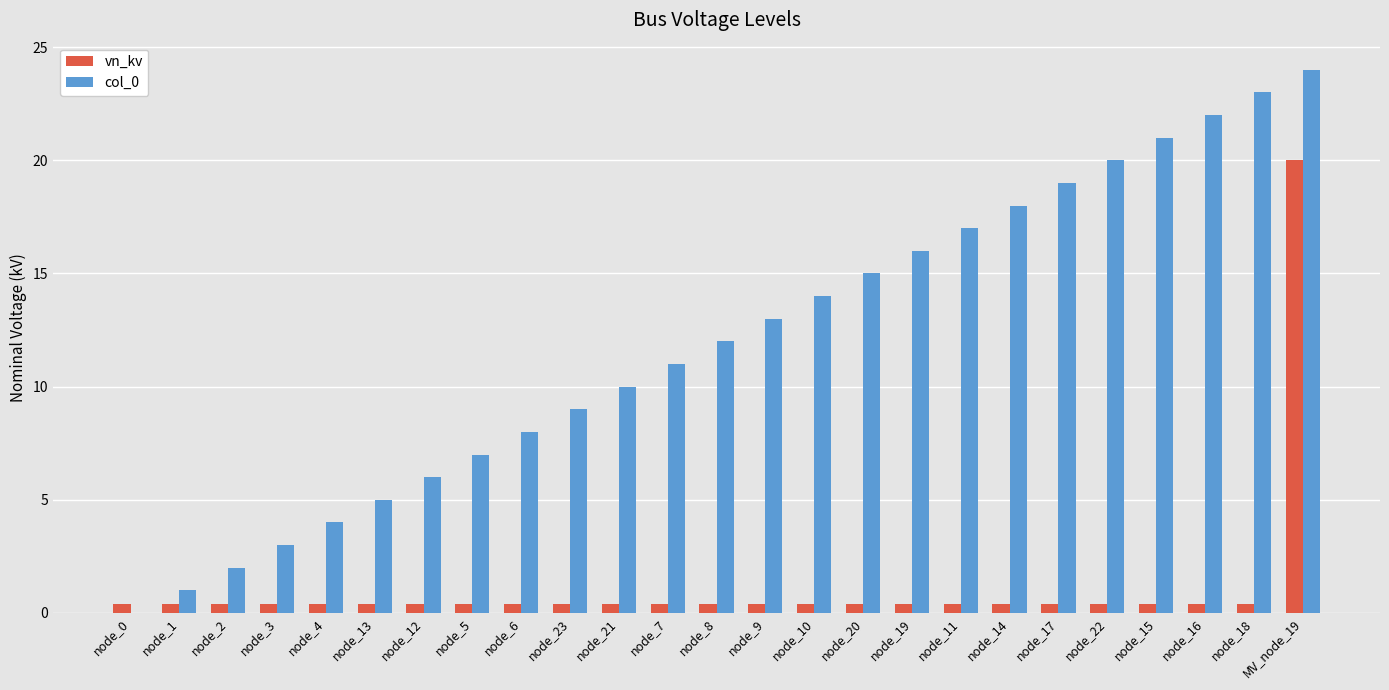

Is it true that col_0 equals 14.0 at node_10?

True